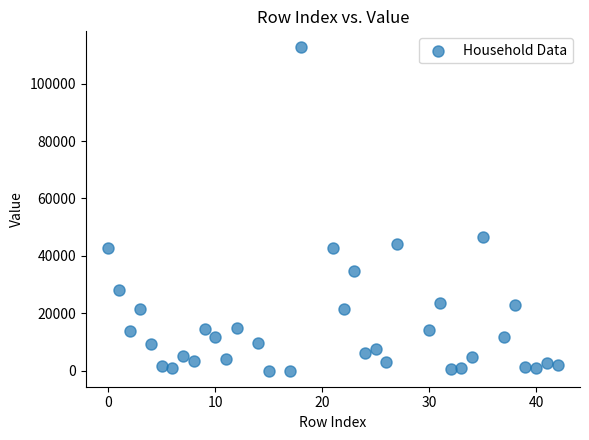

What is the range of X values (max minus min)?

42.0